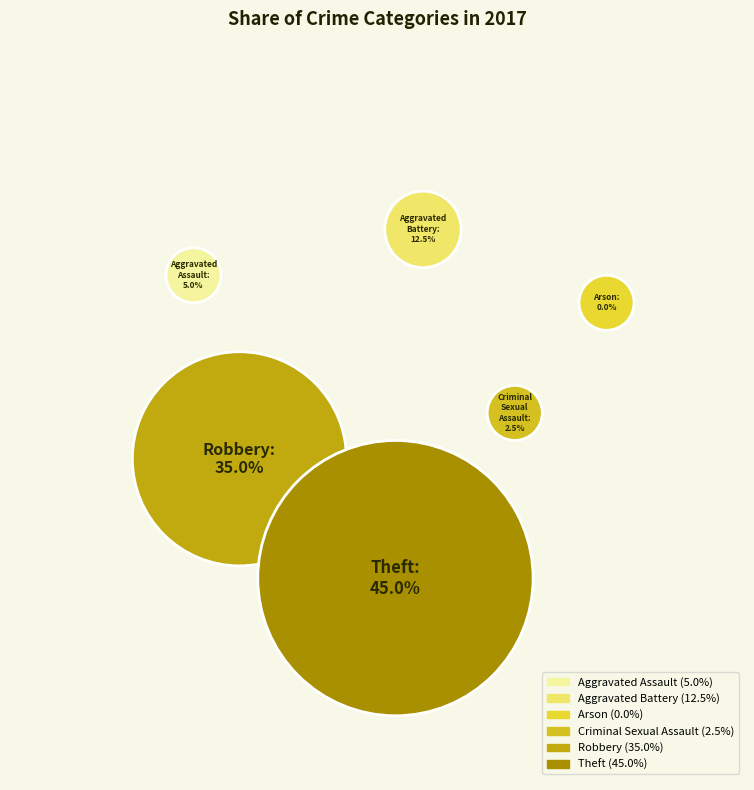

Is it true that Aggravated Assault is 17% of the pie?

False